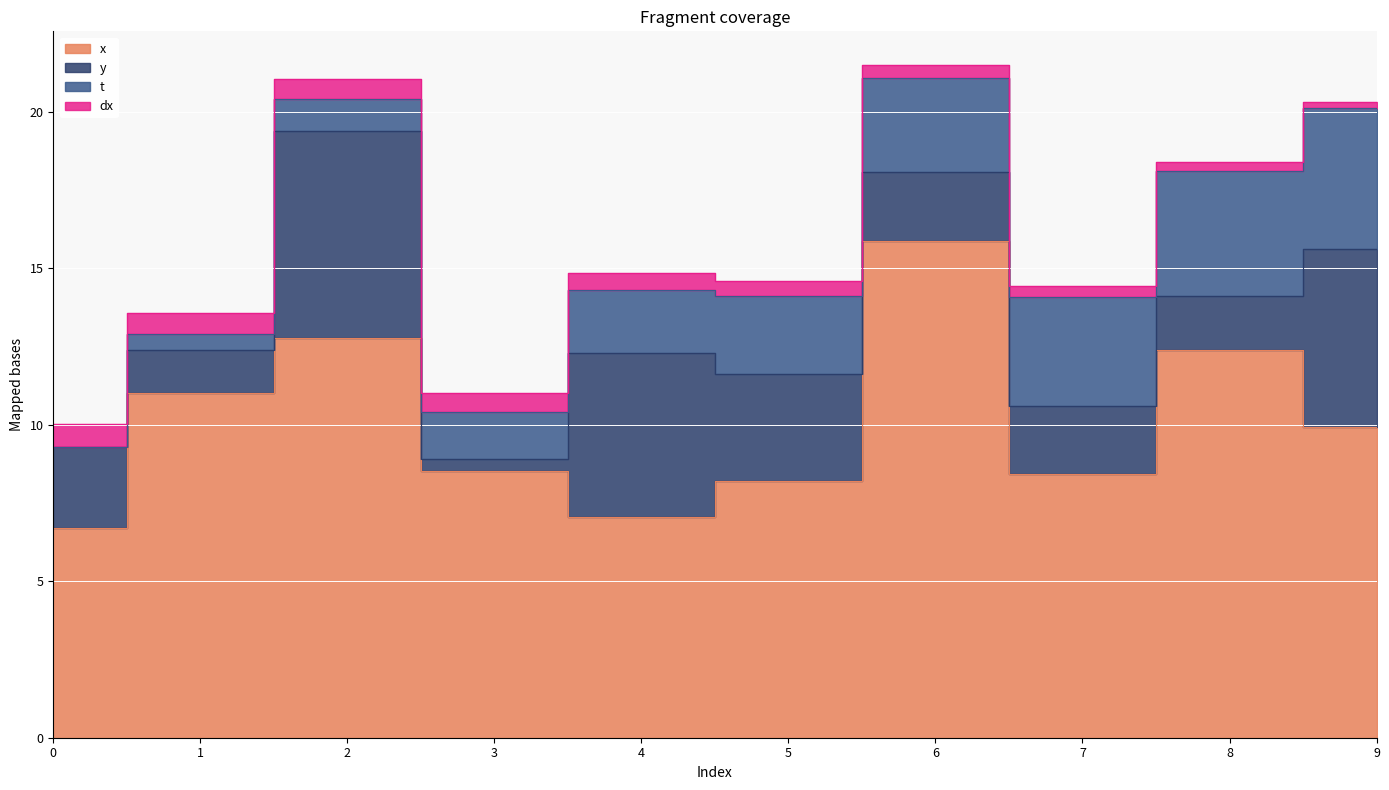

Reading left to right, extract all data points from this chart.

x: 0=6.7	1=11.0	2=12.8	3=8.5	4=7.0	5=8.2	6=15.9	7=8.4	8=12.4	9=9.9
y: 0=2.6	1=1.4	2=6.6	3=0.4	4=5.2	5=3.4	6=2.2	7=2.2	8=1.7	9=5.7
t: 0=0.0	1=0.5	2=1.0	3=1.5	4=2.0	5=2.5	6=3.0	7=3.5	8=4.0	9=4.5
dx: 0=0.7	1=0.7	2=0.7	3=0.6	4=0.5	5=0.5	6=0.4	7=0.3	8=0.3	9=0.2